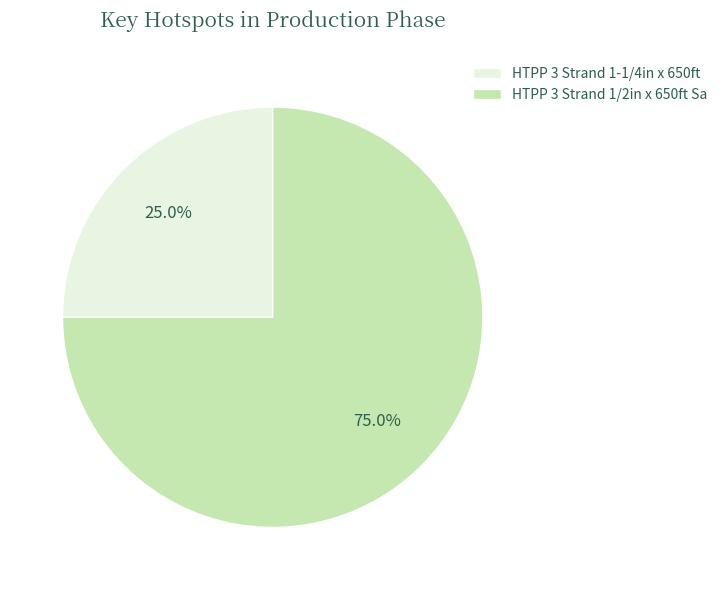

How many segments does this pie chart have?

2